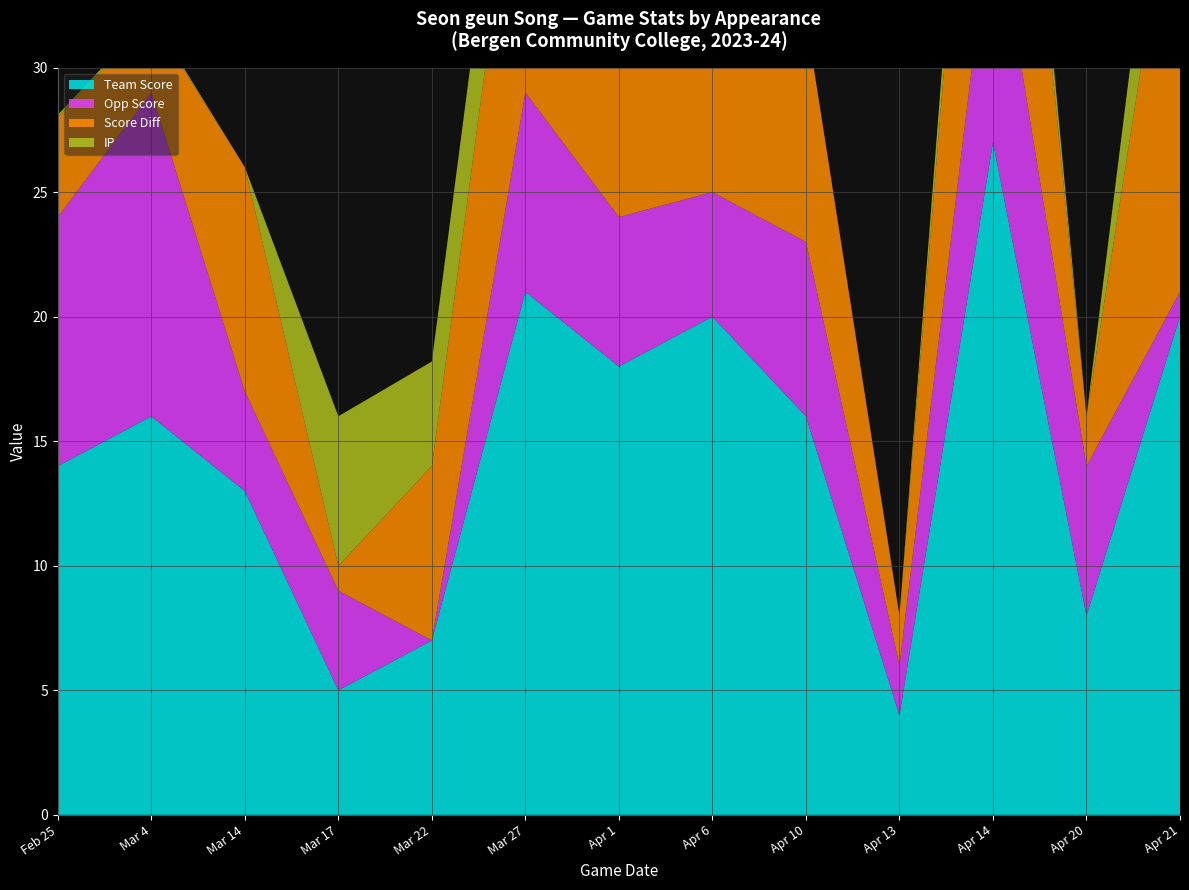

Reading left to right, list all the values displayed in this chart.

Team Score: 14.0	16.0	13.0	5.0	7.0	21.0	18.0	20.0	16.0	4.0	27.0	8.0	20.0
Opp Score: 10.0	13.0	4.0	4.0	0.0	8.0	6.0	5.0	7.0	2.0	10.0	6.0	1.0
Score Diff: 4.0	3.0	9.0	1.0	7.0	13.0	12.0	15.0	9.0	2.0	17.0	2.0	19.0
IP: 0.1	0.1	0.0	6.0	4.2	5.0	1.2	3.0	0.0	0.0	2.2	0.0	6.0